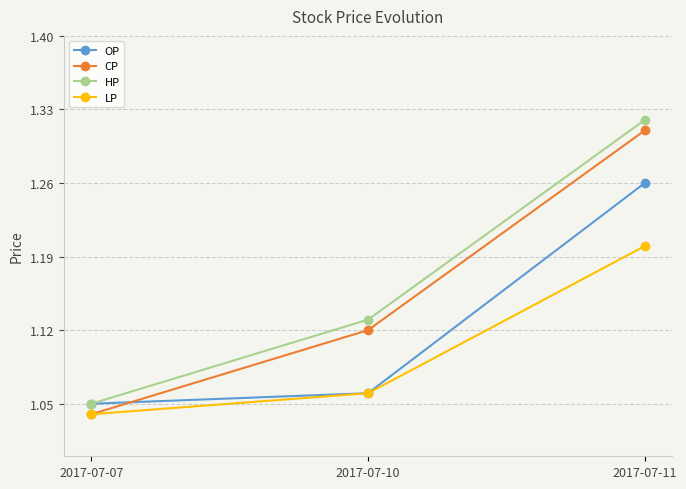

Does the chart have visible grid lines?

Yes